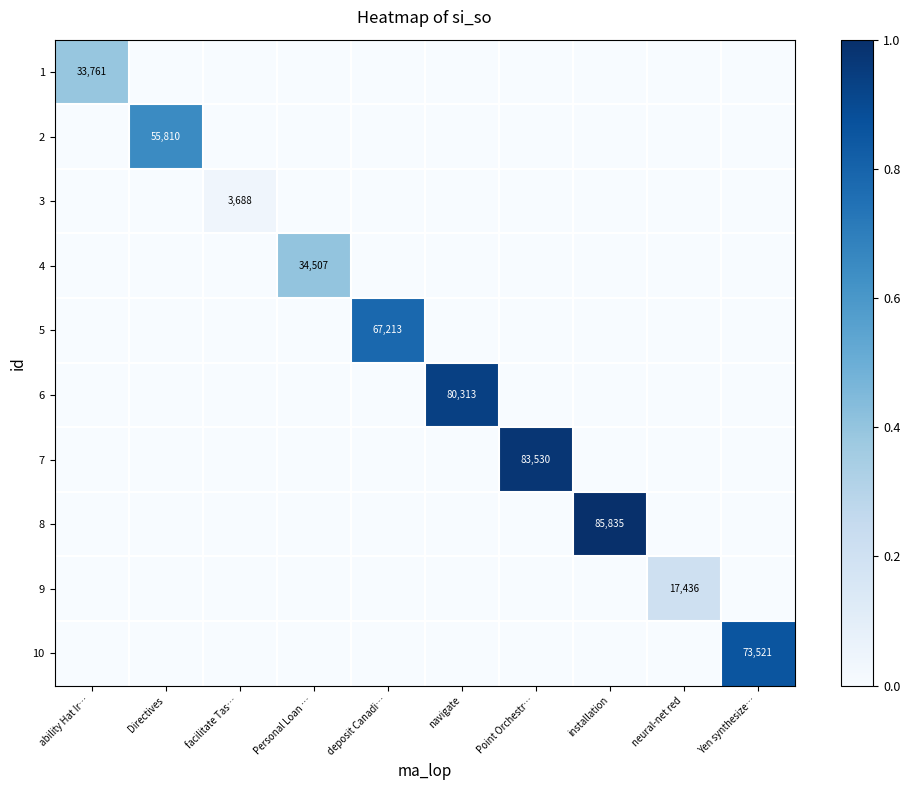

What is the spread (max minus min) of values at Directives?

0.7